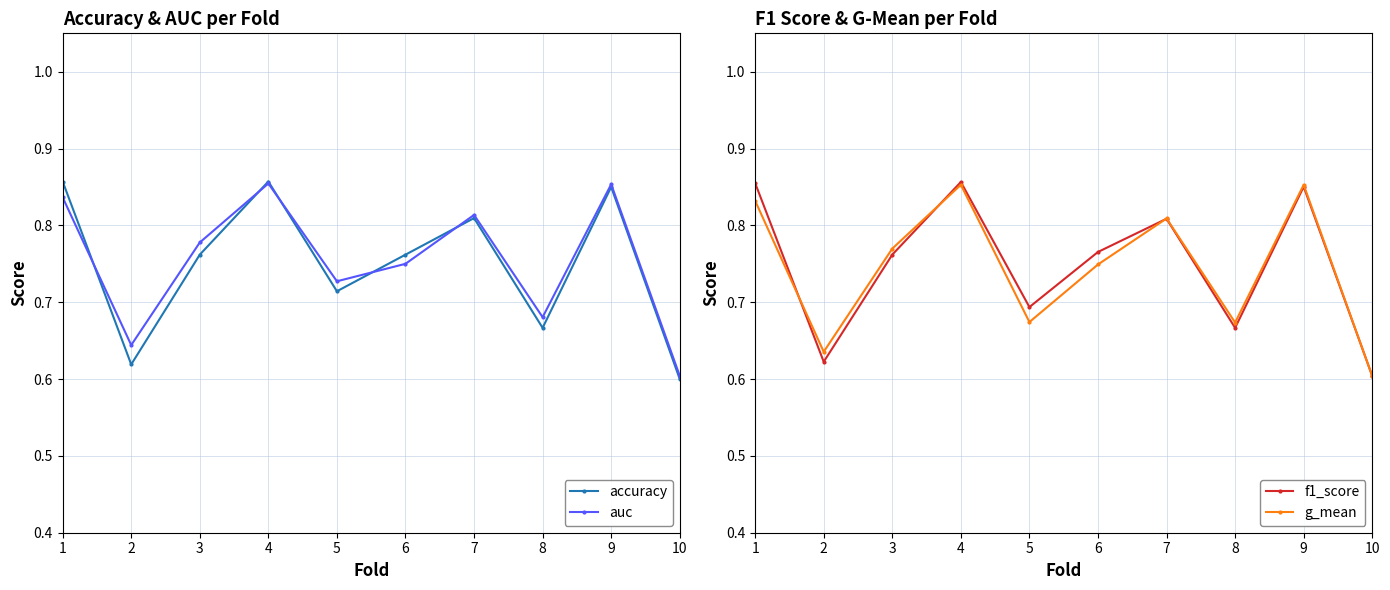

The value of auc at 2 is 0.3. True or false?

False